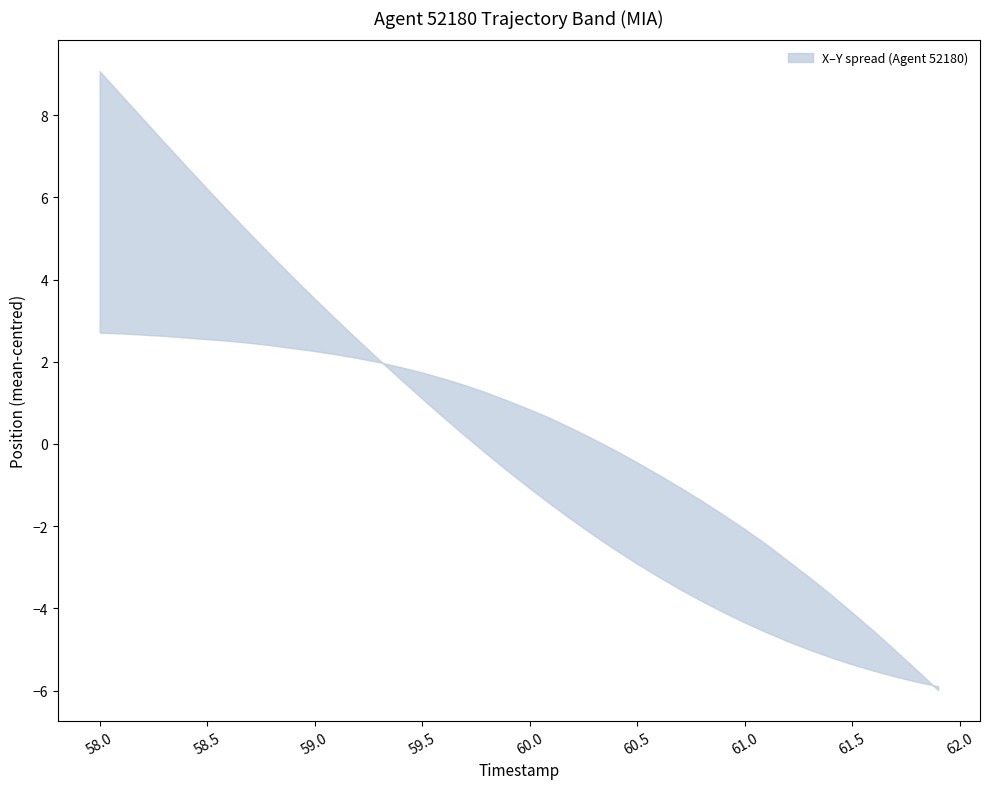

What is the label of the 5th point from the right?

61.5